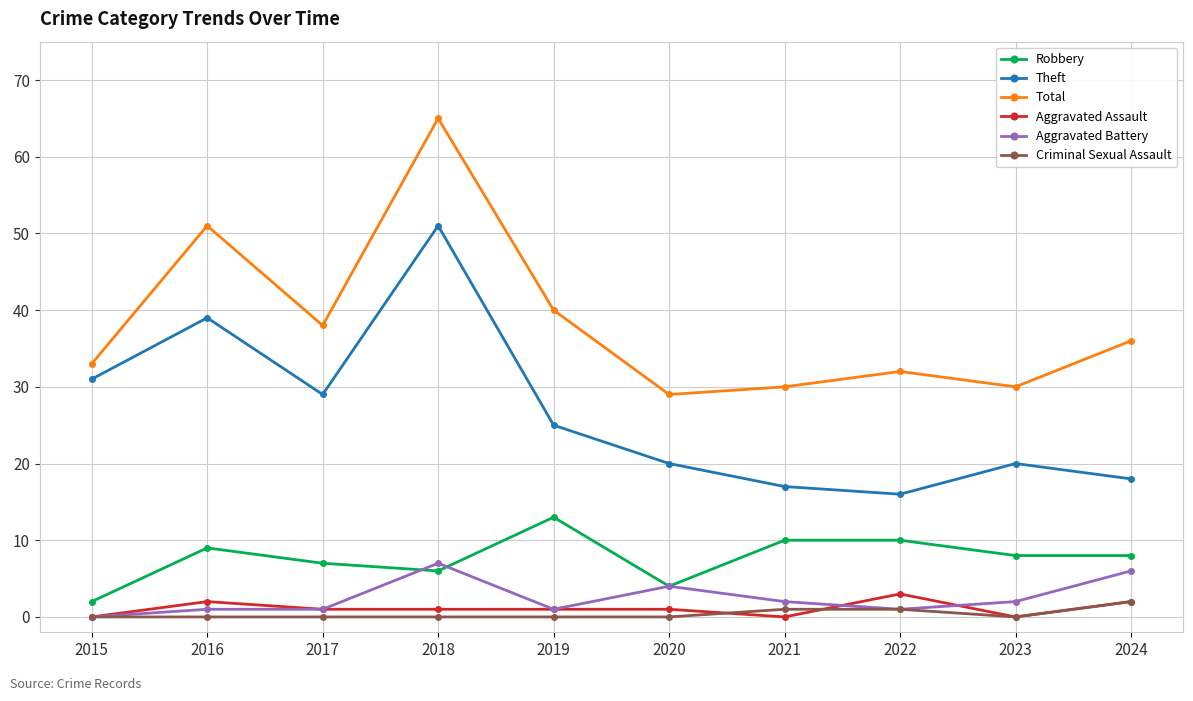

True or false: Total has a value of 31 at 2018.

False